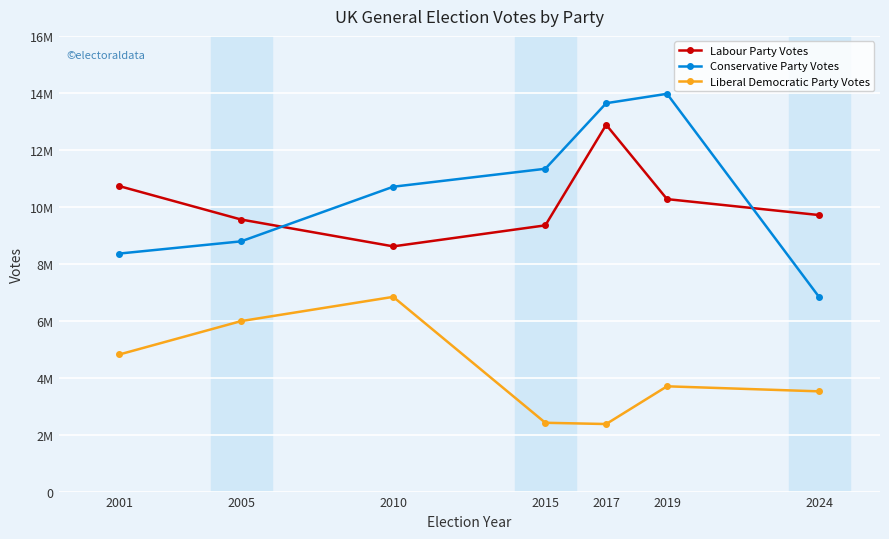

Reading right to left, transcribe all the data shown in this chart.

Labour Party Votes: 2024=9708716	2019=10269051	2017=12877918	2015=9347324	2010=8609527	2005=9552376	2001=10724953
Conservative Party Votes: 2024=6828925	2019=13966454	2017=13636684	2015=11334726	2010=10703754	2005=8785942	2001=8357615
Liberal Democratic Party Votes: 2024=3519143	2019=3696419	2017=2371861	2015=2415862	2010=6836825	2005=5985704	2001=4814321